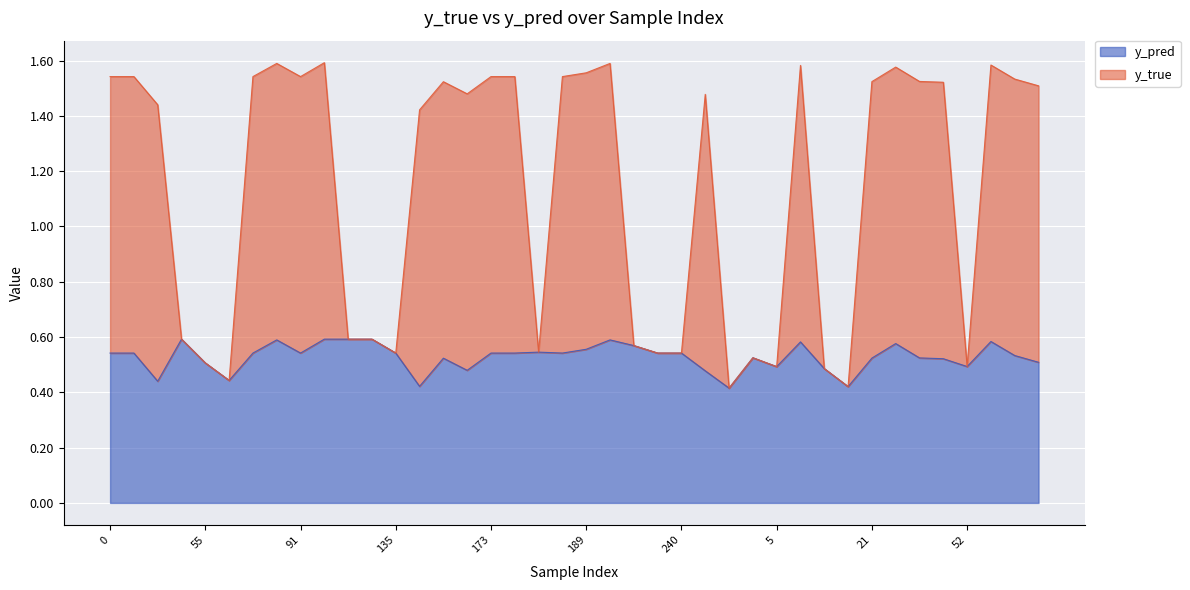

Rank the series by their maximum value, from highest to lowest.

y_true, y_pred